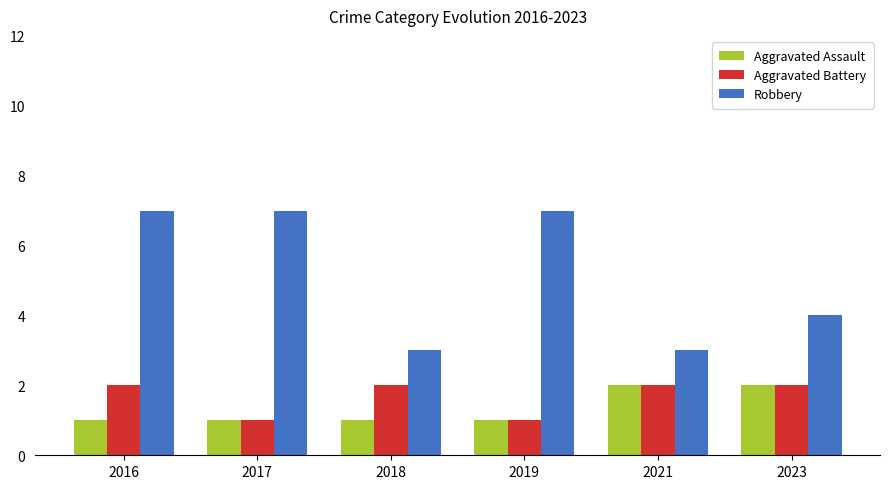

Which series has the largest range (max minus min)?

Robbery